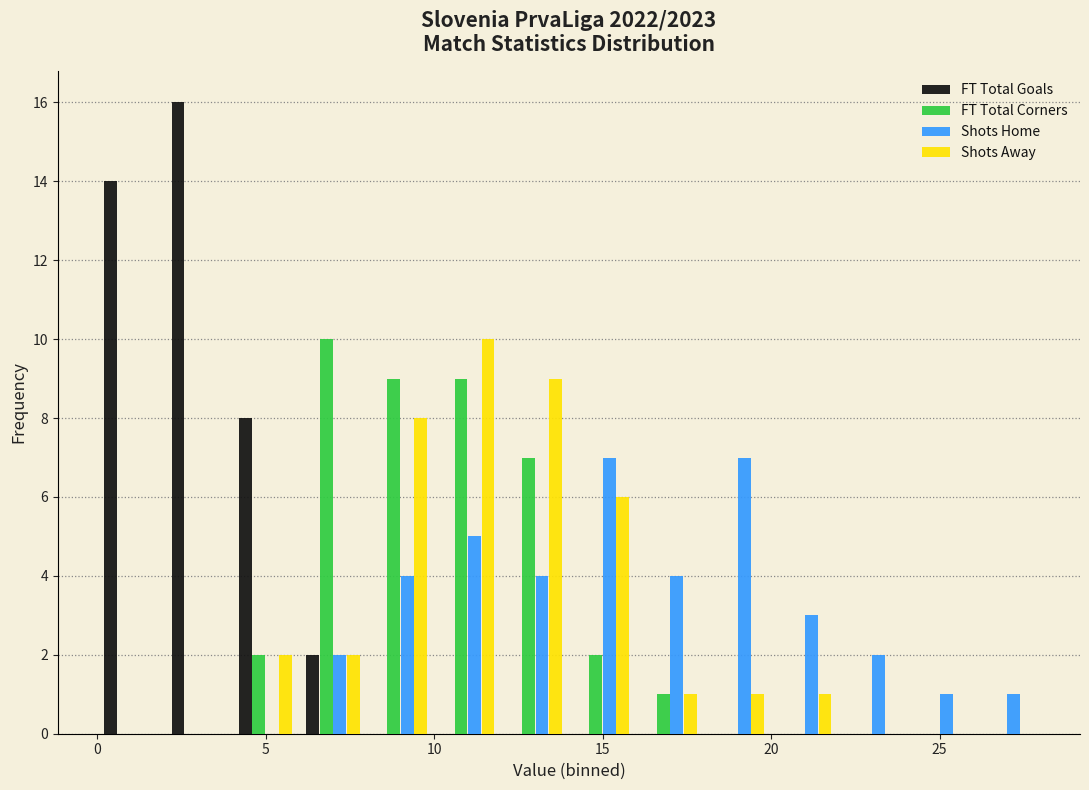

Reading left to right, list every range on the x-axis with the height of the bar of each series over it. The values are not printed on the chart, so give them approximately, as read against the axis.

0 to 2: FT Total Goals=14	FT Total Corners=0	Shots Home=0	Shots Away=0
2 to 4: FT Total Goals=16	FT Total Corners=0	Shots Home=0	Shots Away=0
4 to 6: FT Total Goals=8	FT Total Corners=2	Shots Home=0	Shots Away=2
6 to 8: FT Total Goals=2	FT Total Corners=10	Shots Home=2	Shots Away=2
8 to 10: FT Total Goals=0	FT Total Corners=9	Shots Home=4	Shots Away=8
10 to 12: FT Total Goals=0	FT Total Corners=9	Shots Home=5	Shots Away=10
12 to 14: FT Total Goals=0	FT Total Corners=7	Shots Home=4	Shots Away=9
14 to 16: FT Total Goals=0	FT Total Corners=2	Shots Home=7	Shots Away=6
16 to 18: FT Total Goals=0	FT Total Corners=1	Shots Home=4	Shots Away=1
18 to 20: FT Total Goals=0	FT Total Corners=0	Shots Home=7	Shots Away=1
20 to 22: FT Total Goals=0	FT Total Corners=0	Shots Home=3	Shots Away=1
22 to 24: FT Total Goals=0	FT Total Corners=0	Shots Home=2	Shots Away=0
24 to 26: FT Total Goals=0	FT Total Corners=0	Shots Home=1	Shots Away=0
26 to 28: FT Total Goals=0	FT Total Corners=0	Shots Home=1	Shots Away=0